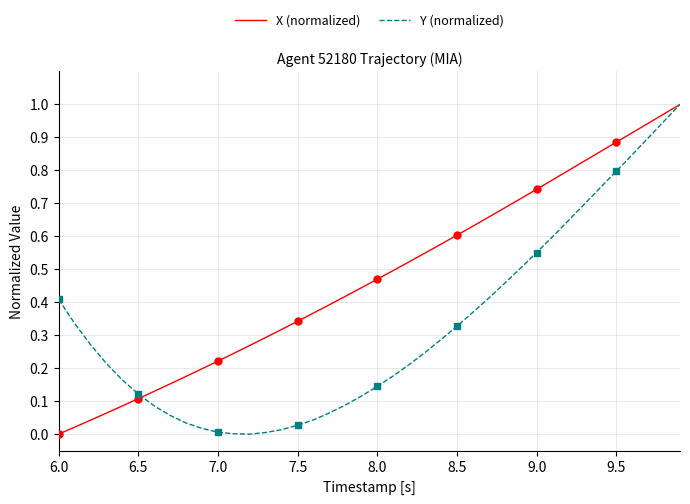

What is the value of the X (normalized) point at the 15th from the left?

0.3